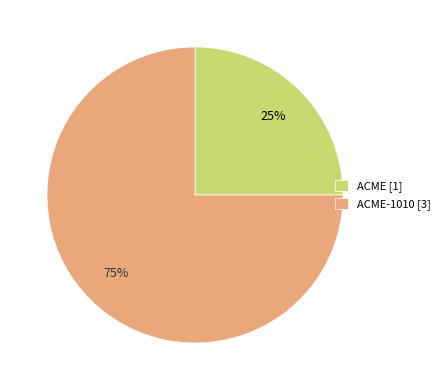

Is there a majority slice in this chart?

Yes